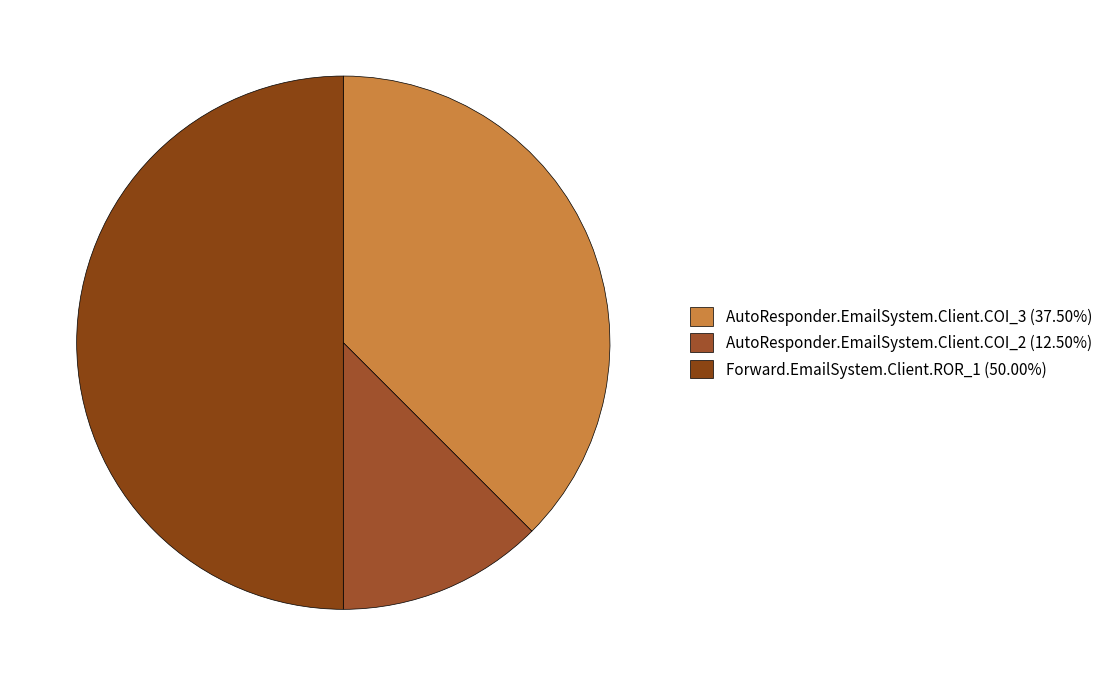

To the nearest percent, what is the difference between the Forward.EmailSystem.Client.ROR_1 and AutoResponder.EmailSystem.Client.COI_2 slice percentages?

38%